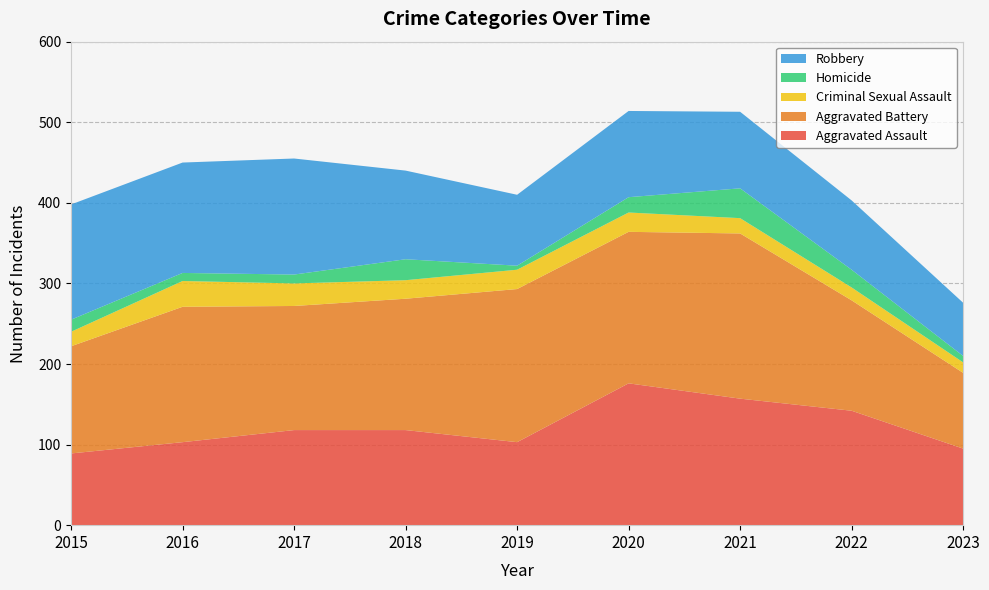

Reading right to left, list all the values displayed in this chart.

Aggravated Assault: 95	142	157	176	103	118	118	103	89
Aggravated Battery: 94	137	205	188	190	163	154	168	133
Criminal Sexual Assault: 13	16	19	24	24	23	28	32	18
Homicide: 8	22	37	19	5	26	11	10	15
Robbery: 66	86	95	107	88	110	144	137	143